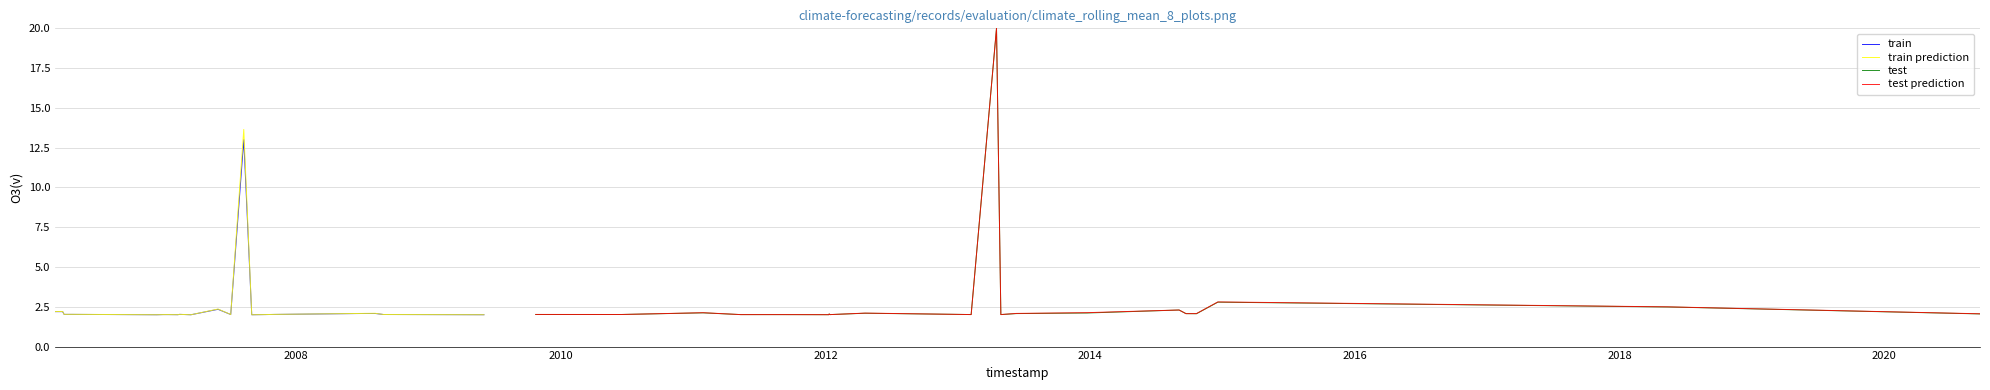

What is the lowest value of the test series?

2.0